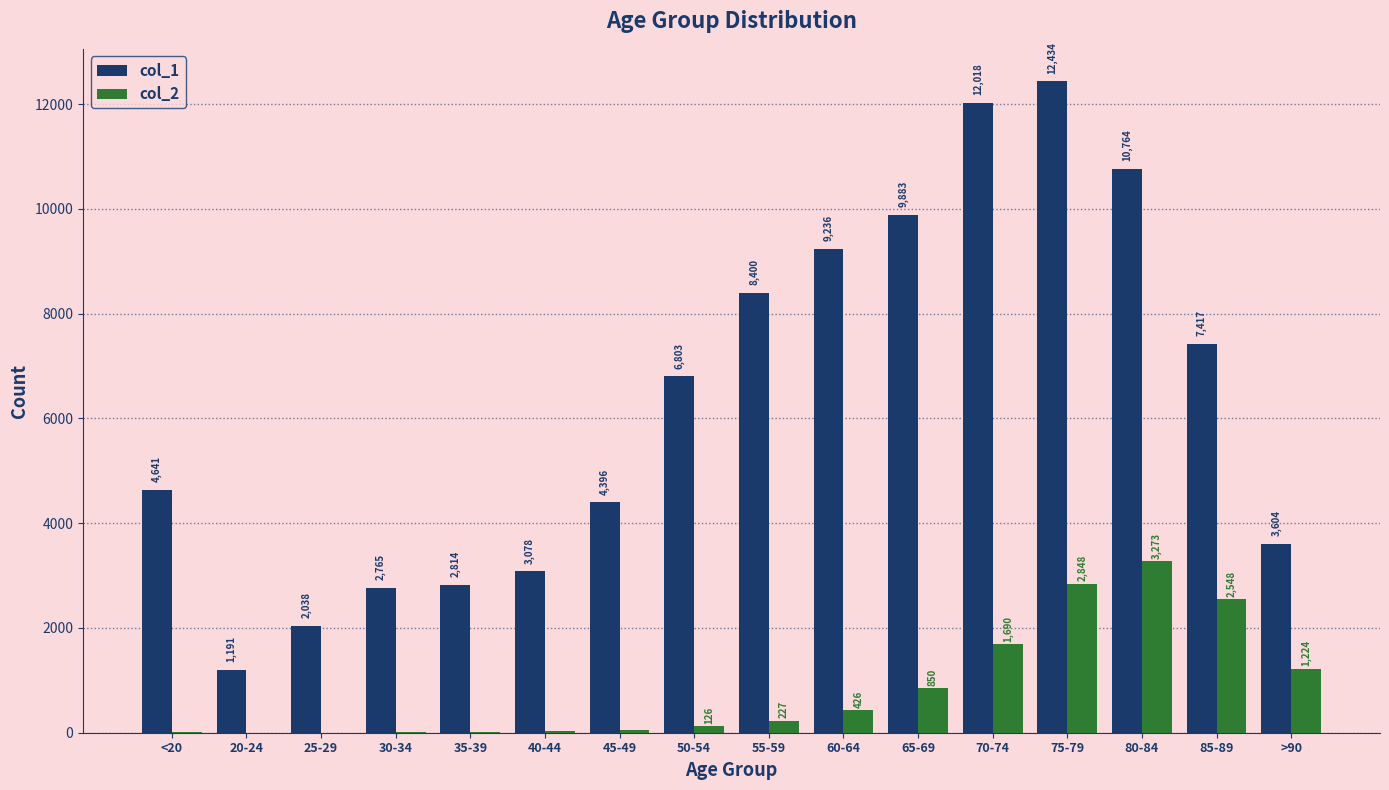

What is the highest value of the col_1 series?

12434